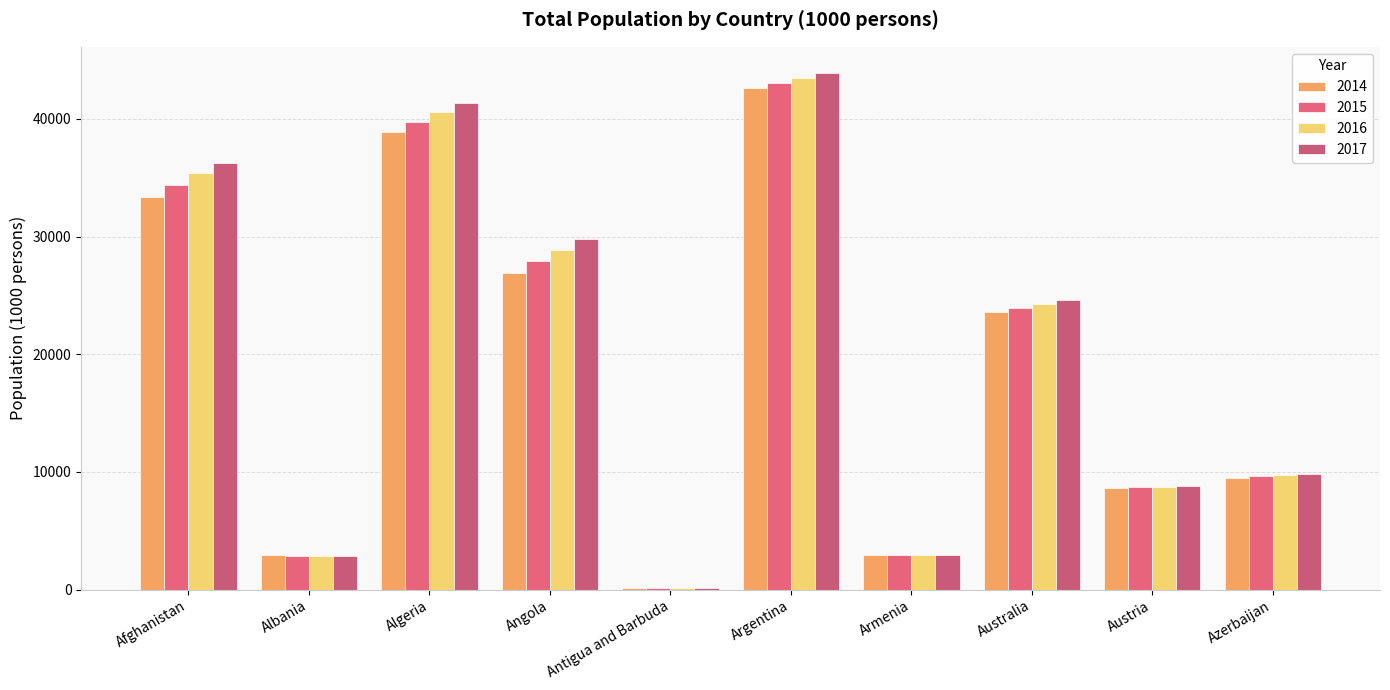

At Angola, list the series in order from largest to smallest.

2017, 2016, 2015, 2014